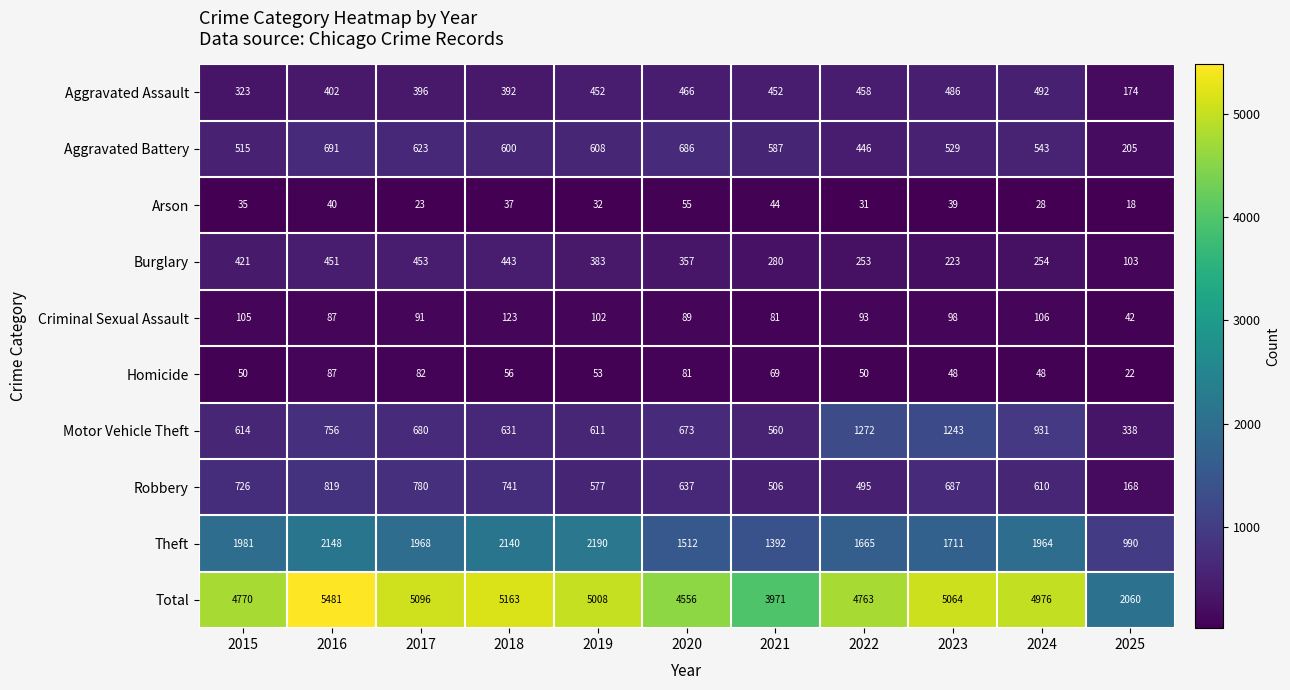

Which category has the highest value in the Arson series?

2020